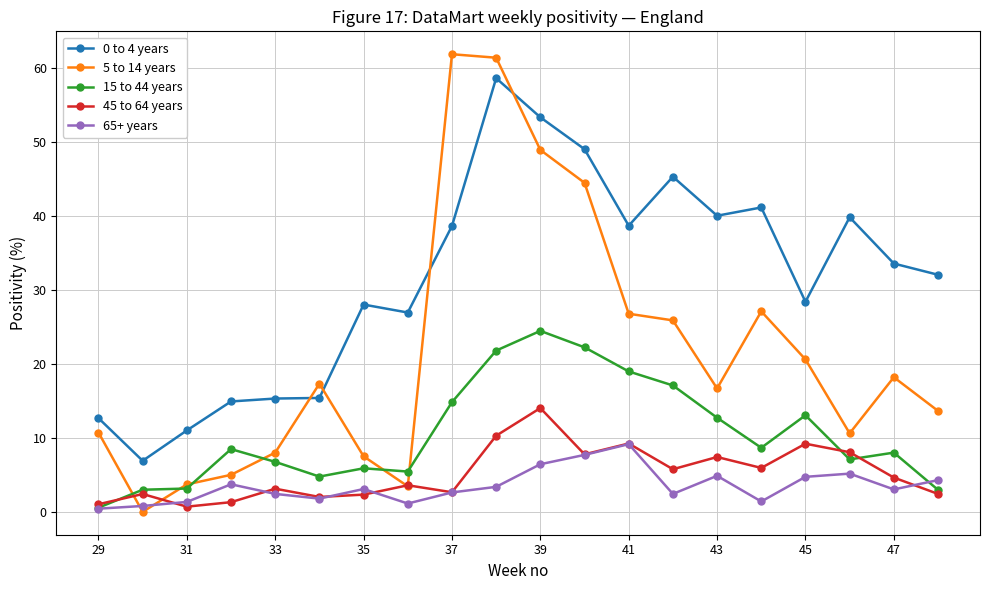

What is the value of the 65+ years point at the 14th from the left?

2.4